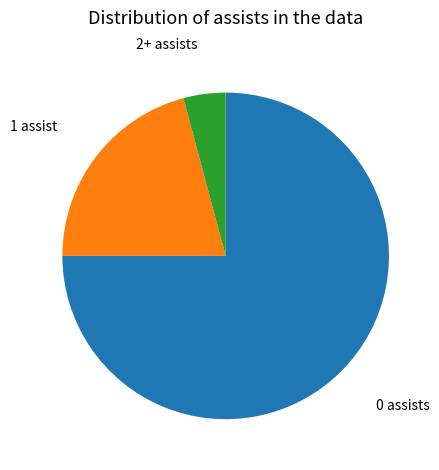

Is there a majority slice in this chart?

Yes